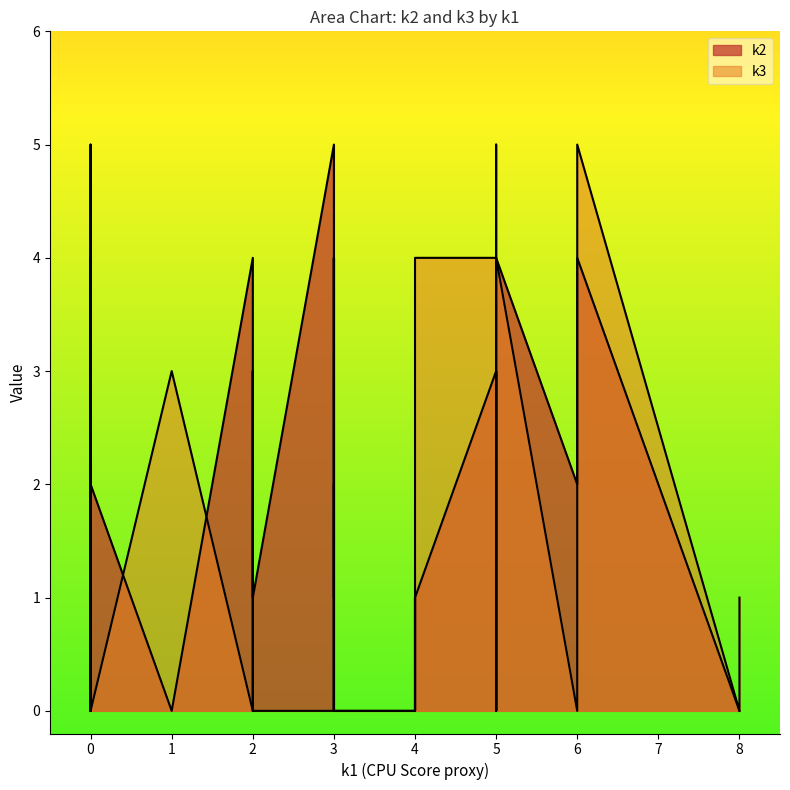

What is the sum of all k2 values?

53